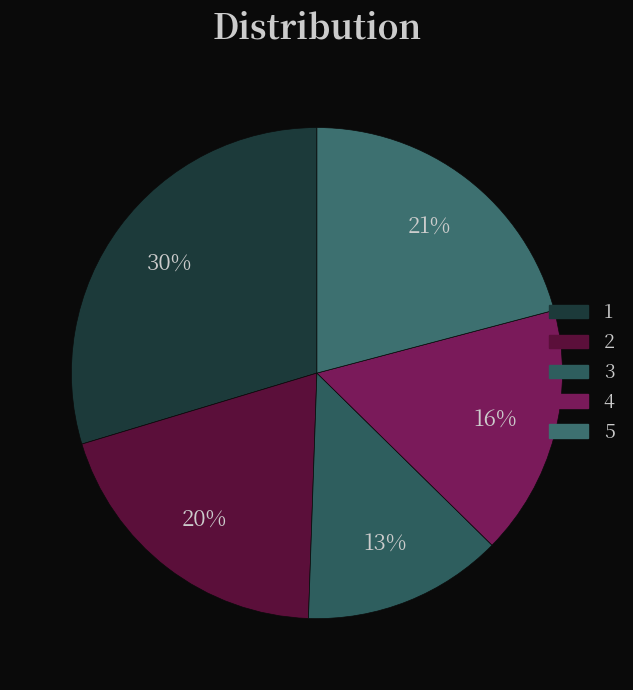

Is it true that 4 is 16% of the pie?

True